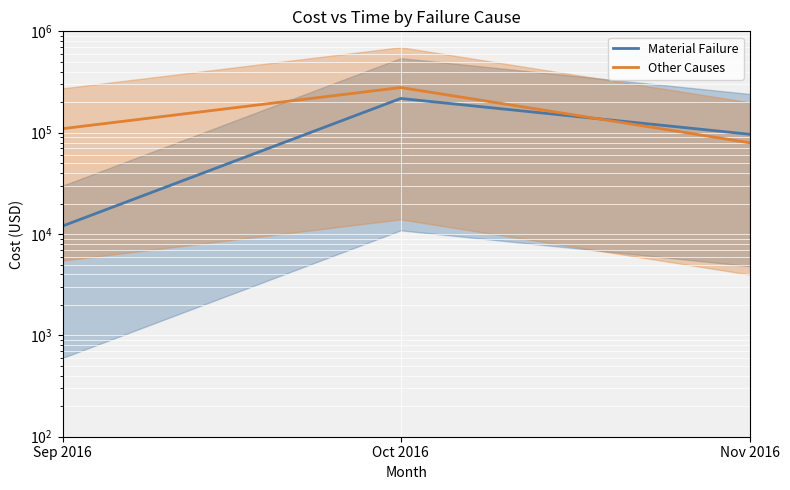

What is the average value of the Material Failure series?

108655.9